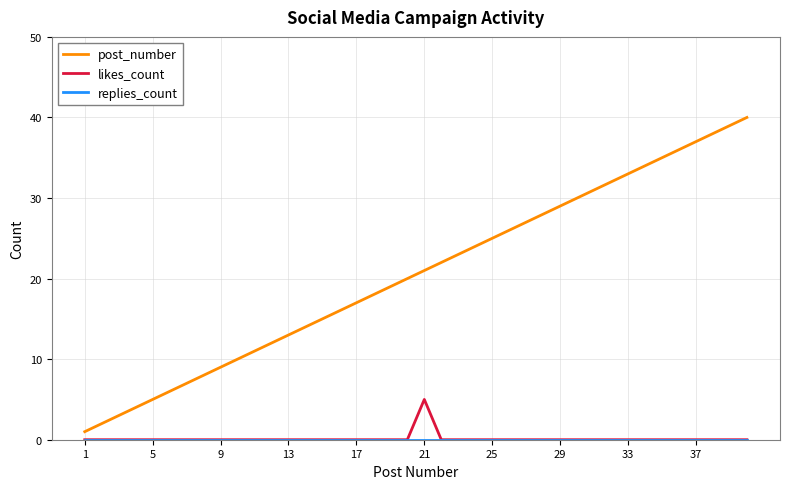

Which series has the largest total across all categories?

post_number